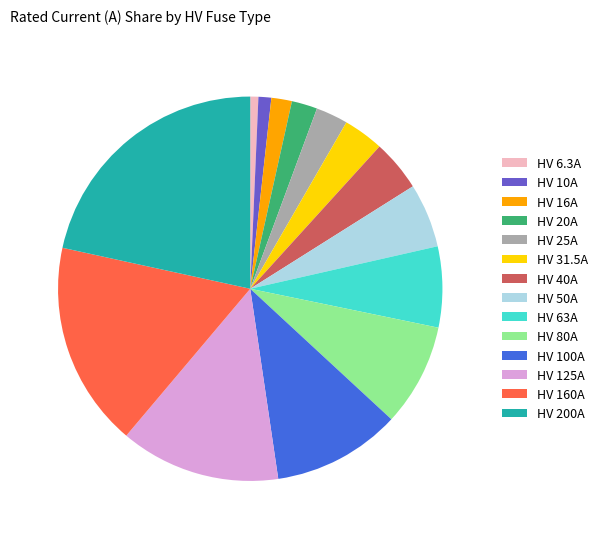

Which category has the biggest portion of the pie?

HV 200A